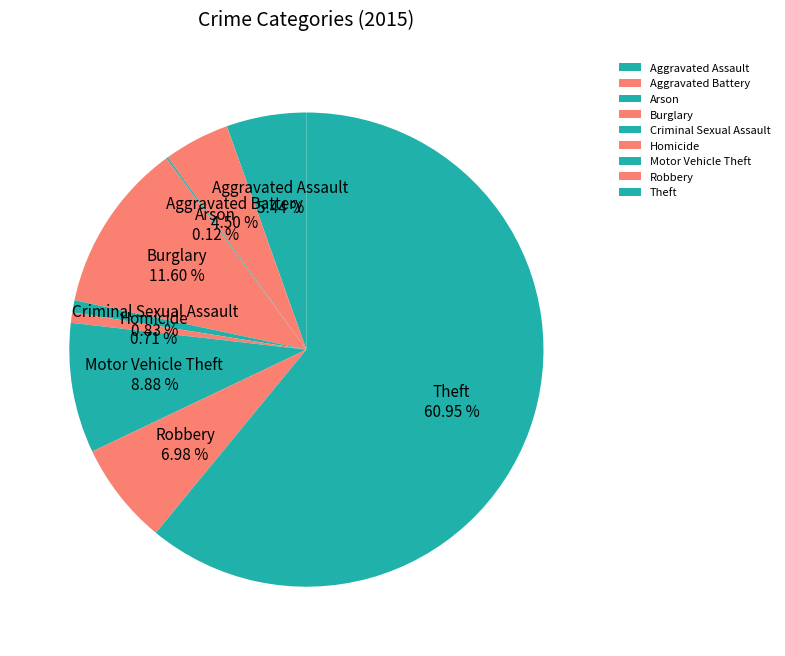

Between Theft and Motor Vehicle Theft, which is larger?

Theft